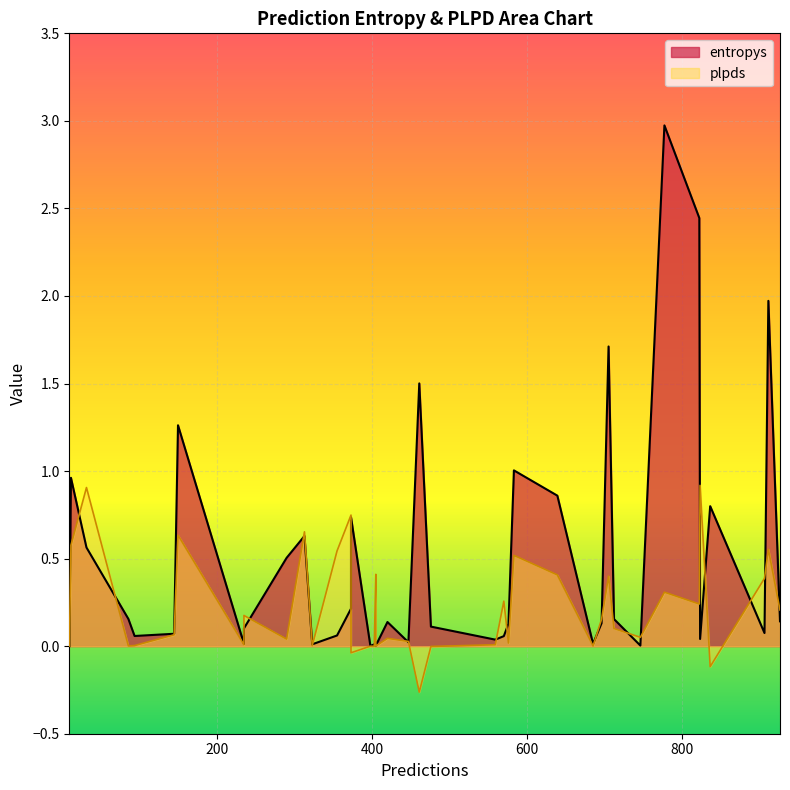

True or false: plpds has more than 1 interior local peaks.

True